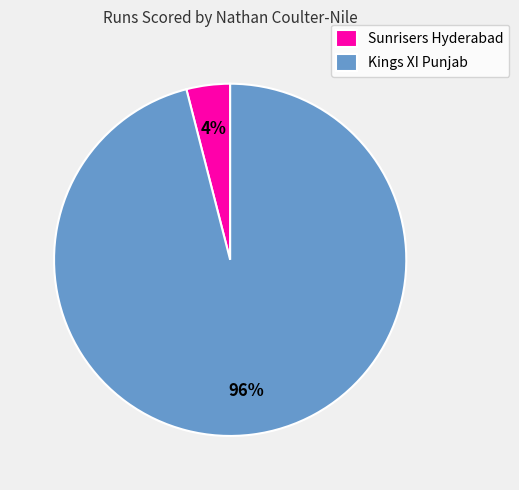

Do Kings XI Punjab and Sunrisers Hyderabad together represent more than half of the pie?

Yes